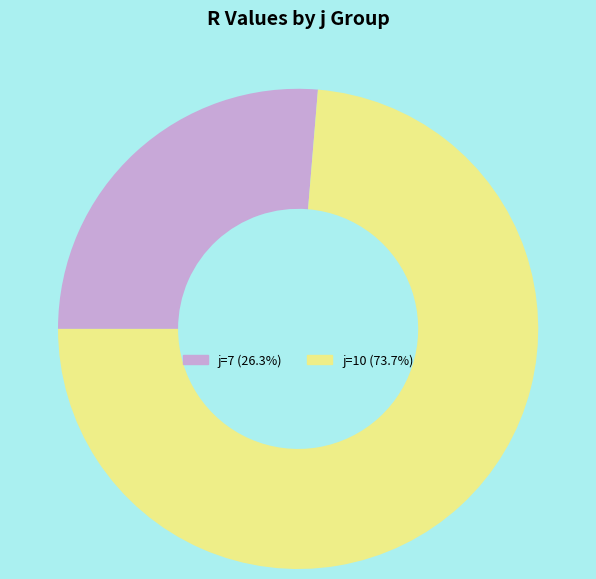

Combined, do j=7 (26.3%) and j=10 (73.7%) account for over 50%?

Yes